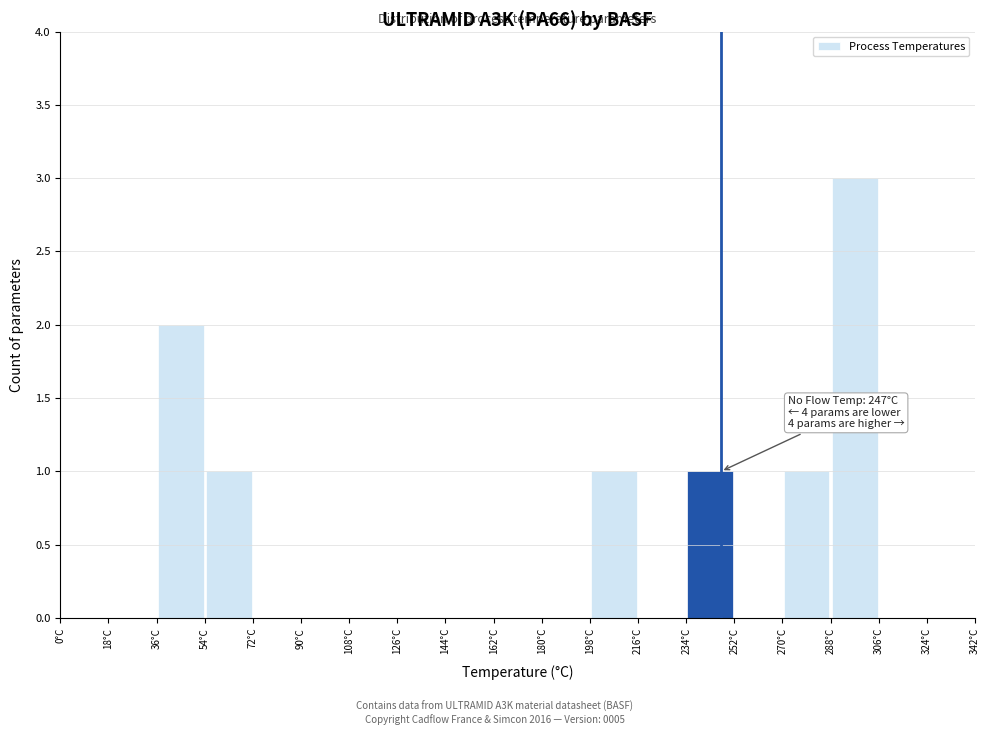

Over which range of the x-axis is the bar tallest?

288 to 306